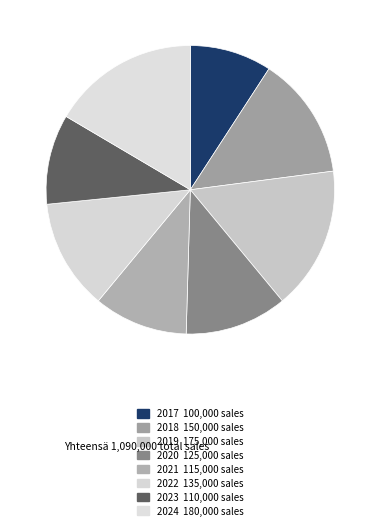

Is it true that 2017 is 9% of the pie?

True